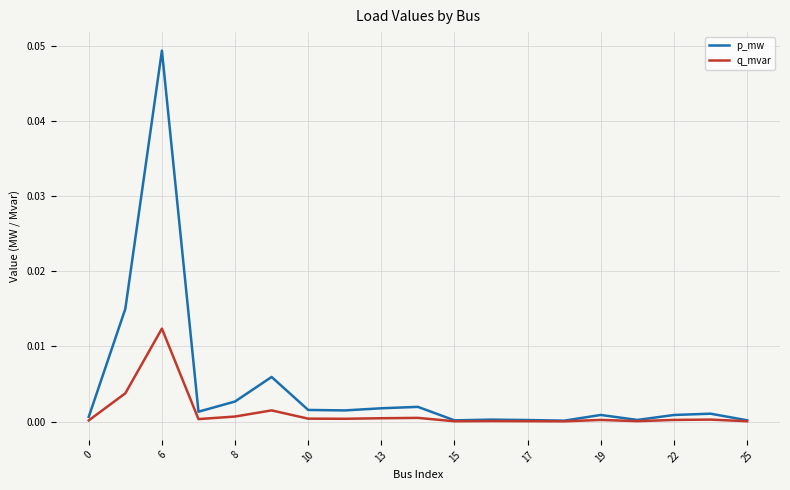

Rank the series by their maximum value, from lowest to highest.

q_mvar, p_mw